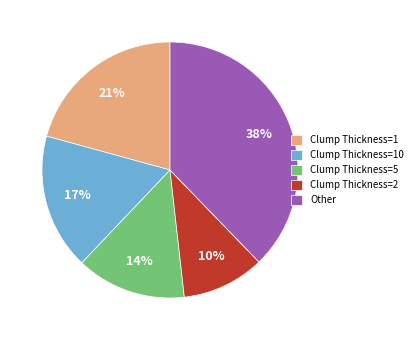

Is the sum of Other and Clump Thickness=5 greater than half?

Yes